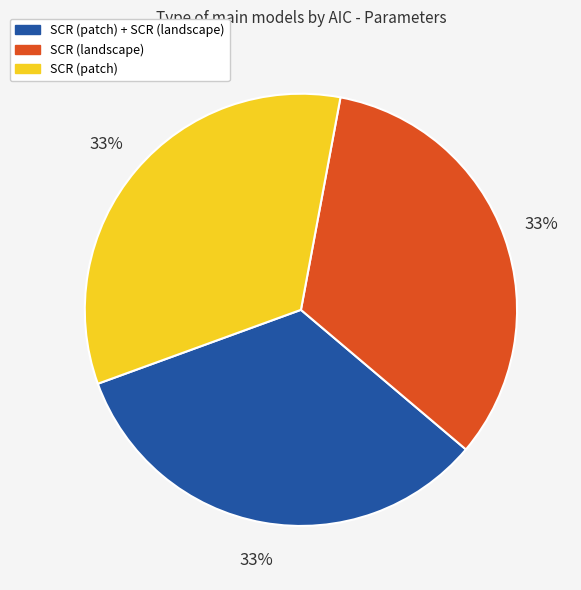

The SCR (patch) + SCR (landscape) slice represents 56% of the pie. True or false?

False